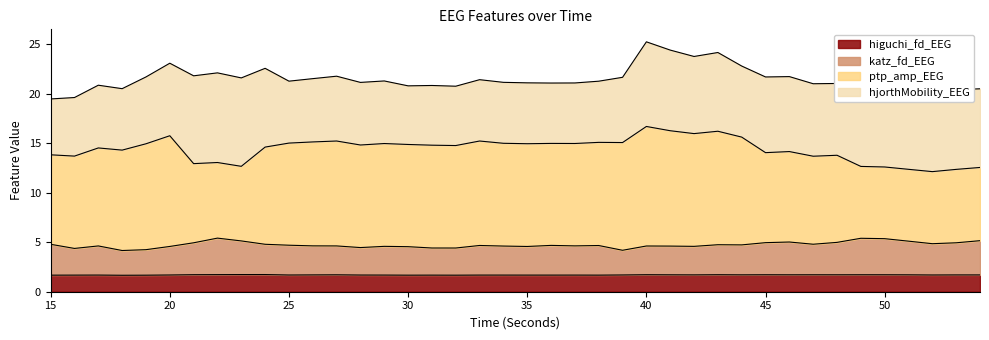

True or false: higuchi_fd_EEG has a value of 0.6 at 29.

False